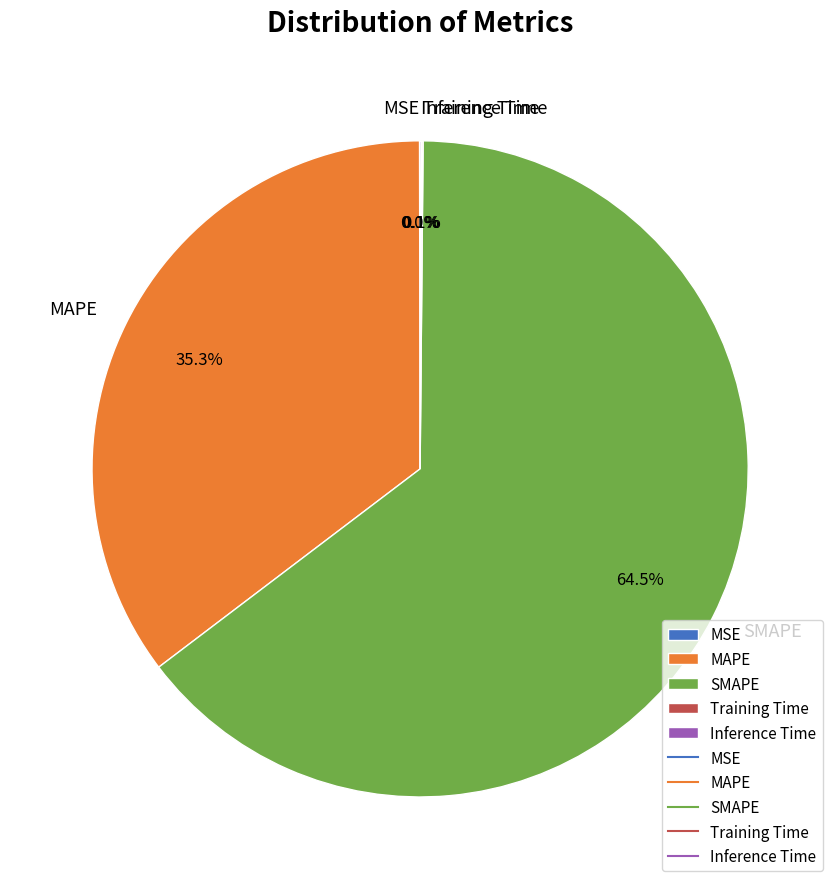

Approximately how many times larger is the value at MAPE compared to SMAPE?

0.5